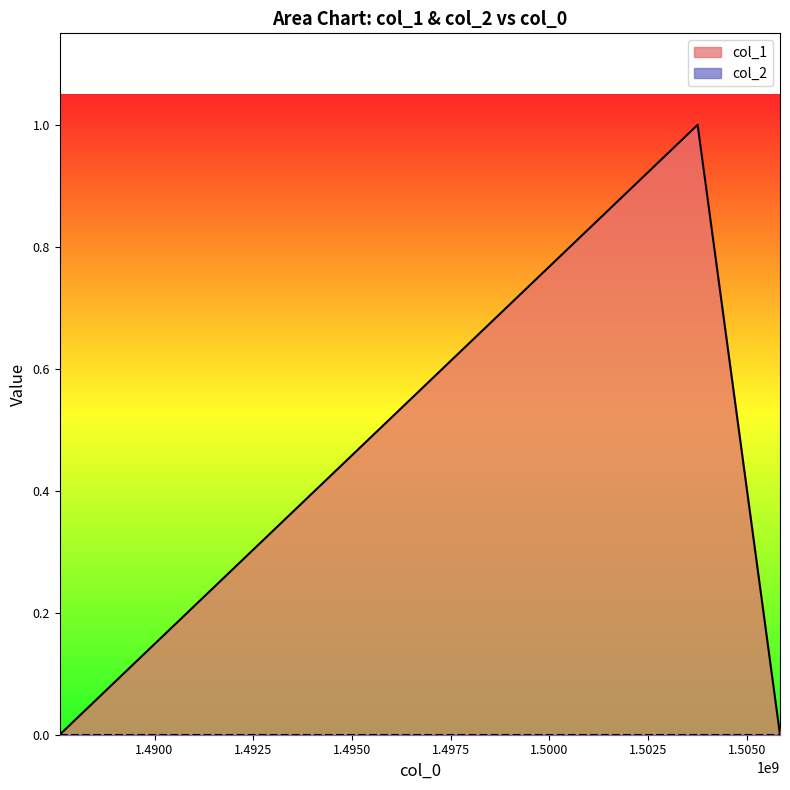

What is the difference between the maximum and second lowest values?

1